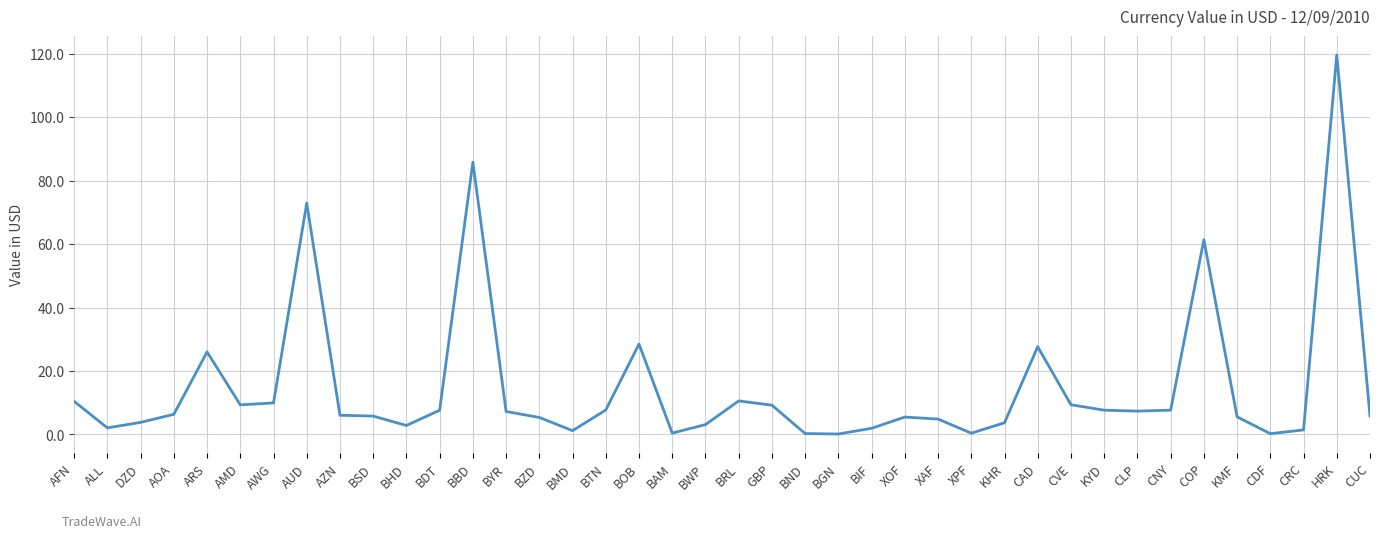

What is the maximum value shown in the chart?

119.6